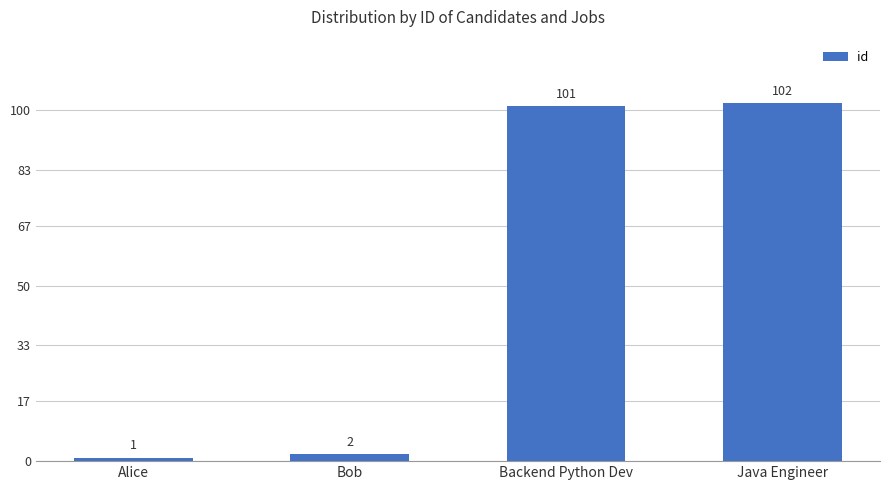

What is the change in value from Alice to Java Engineer?

+101